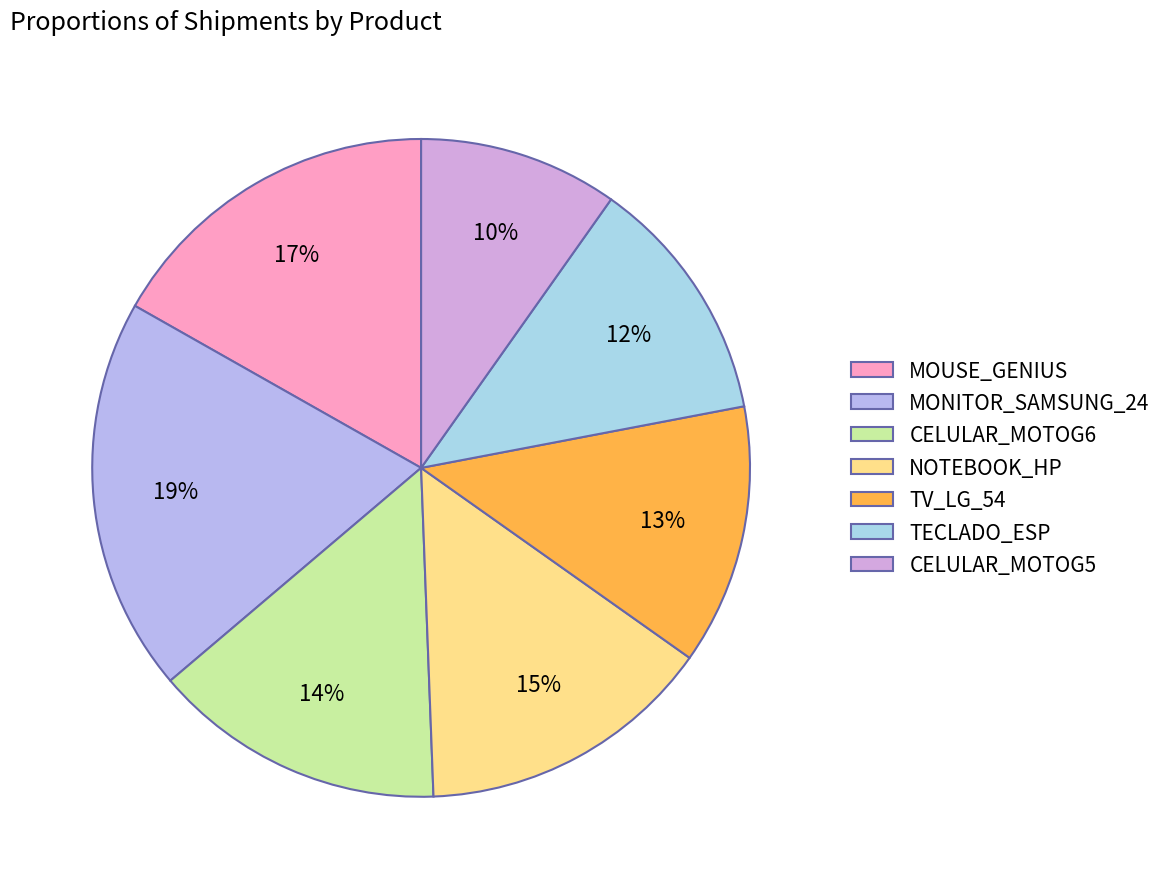

How many slices are in this pie chart?

7